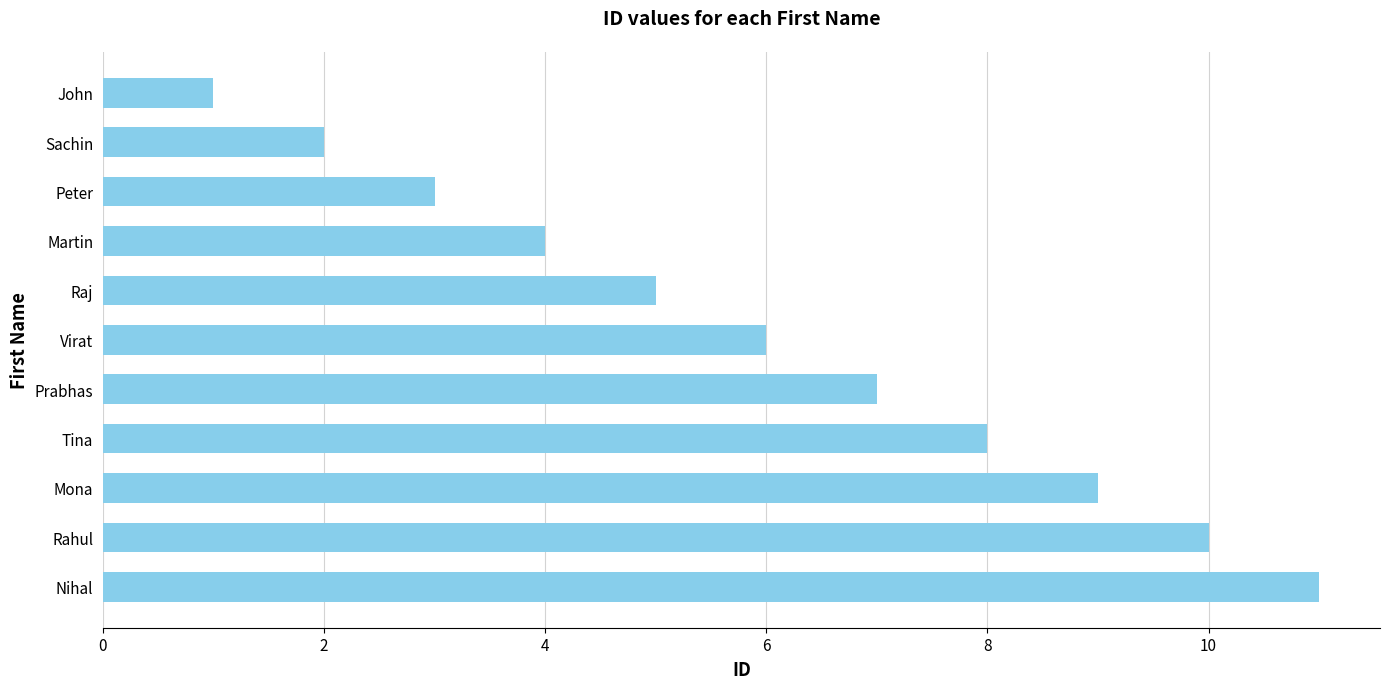

Reading top to bottom, list all the values displayed in this chart.

1	2	3	4	5	6	7	8	9	10	11